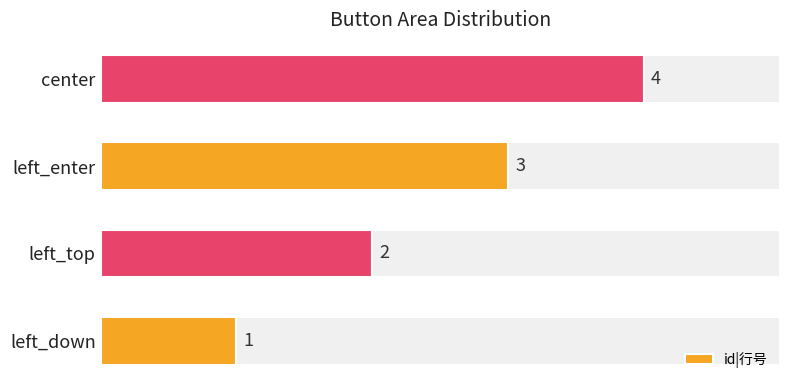

List the labels in order of id|行号 value, smallest first.

left_down, left_top, left_enter, center